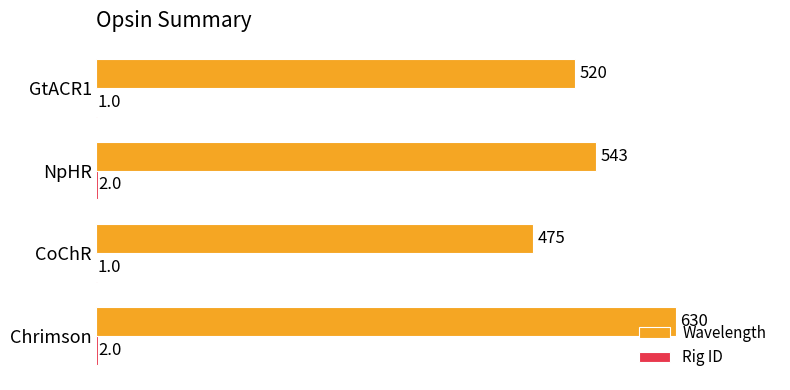

What is the sum of all Wavelength values?

2168